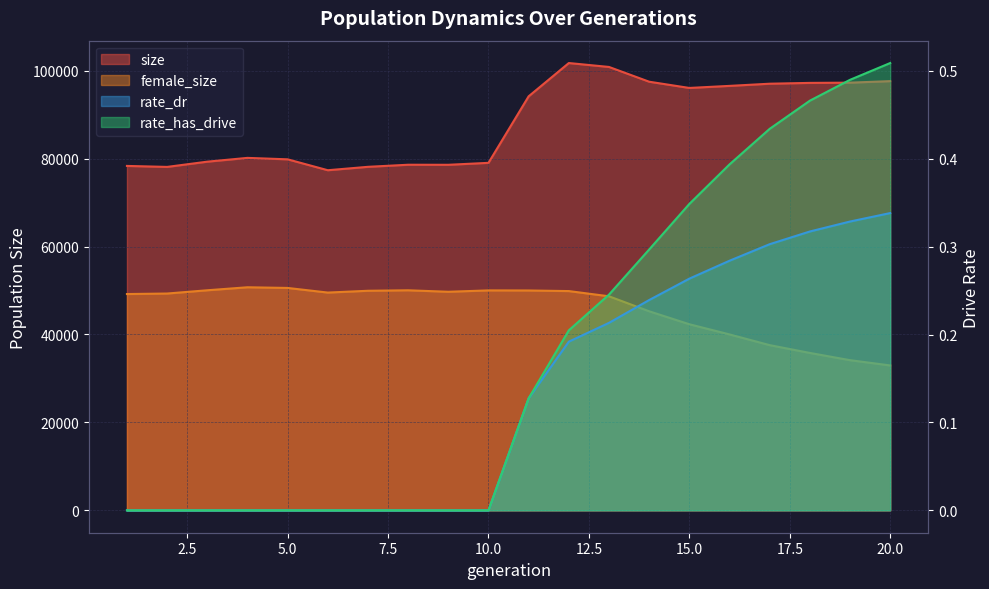

Does the chart display data point markers on the line(s)?

No